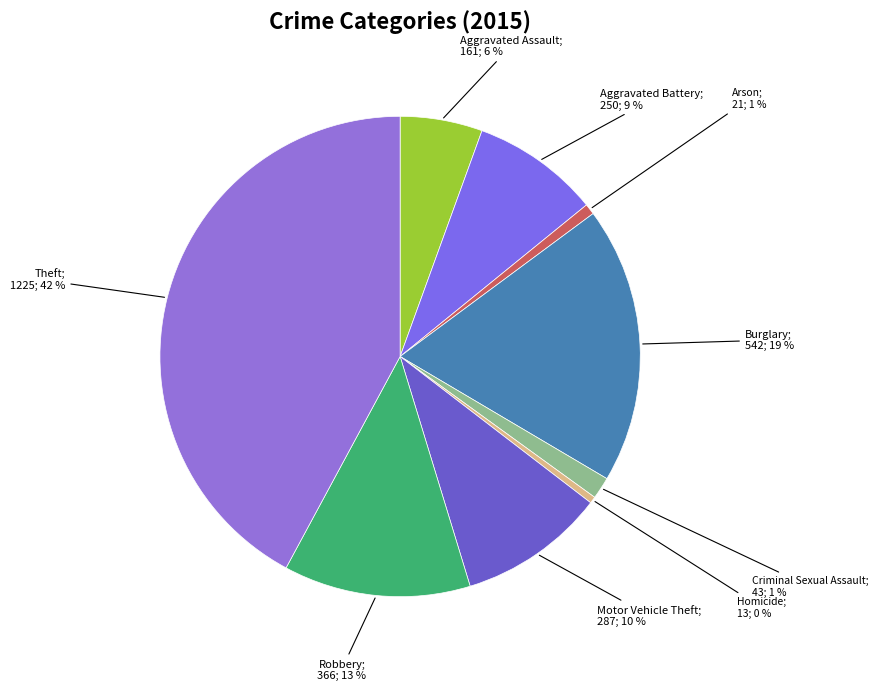

Count the number of slices in the pie.

9